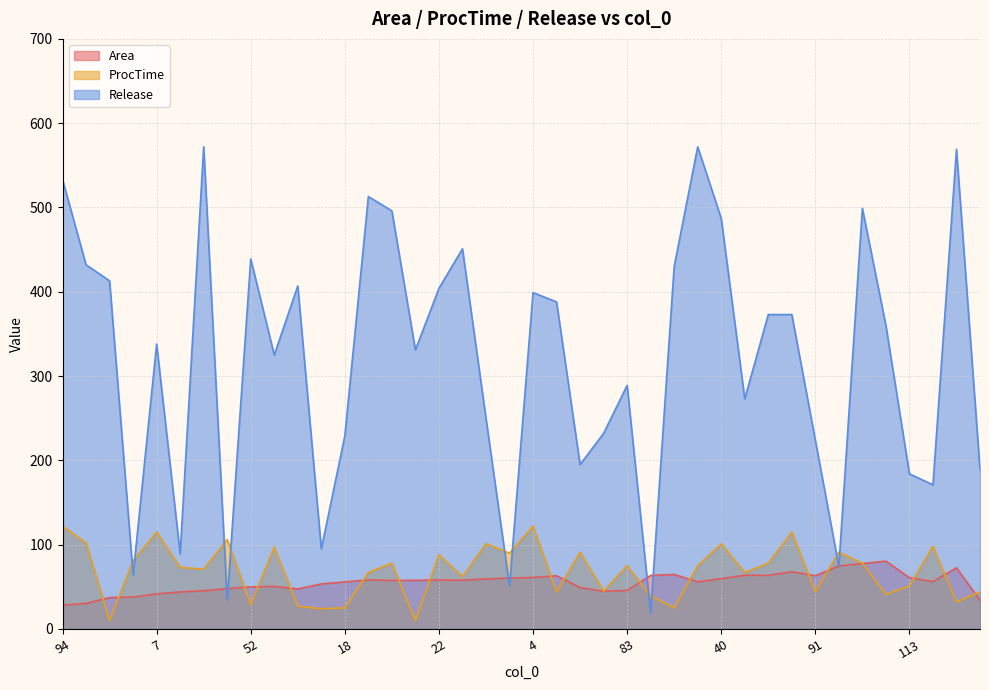

Reading left to right, transcribe all the data shown in this chart.

Area: 94=28.4	90=30.3	2=37.2	0=37.8	7=41.5	24=43.9	29=45.3	97=47.9	52=50.0	50=50.5	93=47.5	16=53.4	18=55.8	35=58.1	12=57.5	13=57.7	22=58.0	56=57.9	6=59.4	8=60.4	4=61.1	14=63.1	92=49.1	99=44.7	83=45.7	44=63.5	37=64.6	98=55.9	40=59.7	43=63.7	32=63.6	38=67.9	91=63.1	47=74.8	45=77.6	9=80.4	113=60.9	100=56.2	57=72.5	78=33.9
ProcTime: 94=122.0	90=102.0	2=10.0	0=81.0	7=115.0	24=73.0	29=71.0	97=106.0	52=29.0	50=97.0	93=27.0	16=24.0	18=25.0	35=67.0	12=78.0	13=10.0	22=88.0	56=62.0	6=101.0	8=90.0	4=122.0	14=44.0	92=91.0	99=45.0	83=75.0	44=39.0	37=25.0	98=75.0	40=101.0	43=67.0	32=78.0	38=115.0	91=44.0	47=91.0	45=78.0	9=41.0	113=51.0	100=98.0	57=32.0	78=44.0
Release: 94=533.0	90=432.0	2=413.0	0=64.0	7=338.0	24=89.0	29=572.0	97=34.0	52=439.0	50=325.0	93=407.0	16=95.0	18=229.0	35=513.0	12=496.0	13=331.0	22=404.0	56=451.0	6=250.0	8=51.0	4=399.0	14=388.0	92=195.0	99=232.0	83=289.0	44=19.0	37=430.0	98=572.0	40=487.0	43=273.0	32=373.0	38=373.0	91=224.0	47=74.0	45=499.0	9=360.0	113=184.0	100=171.0	57=569.0	78=189.0